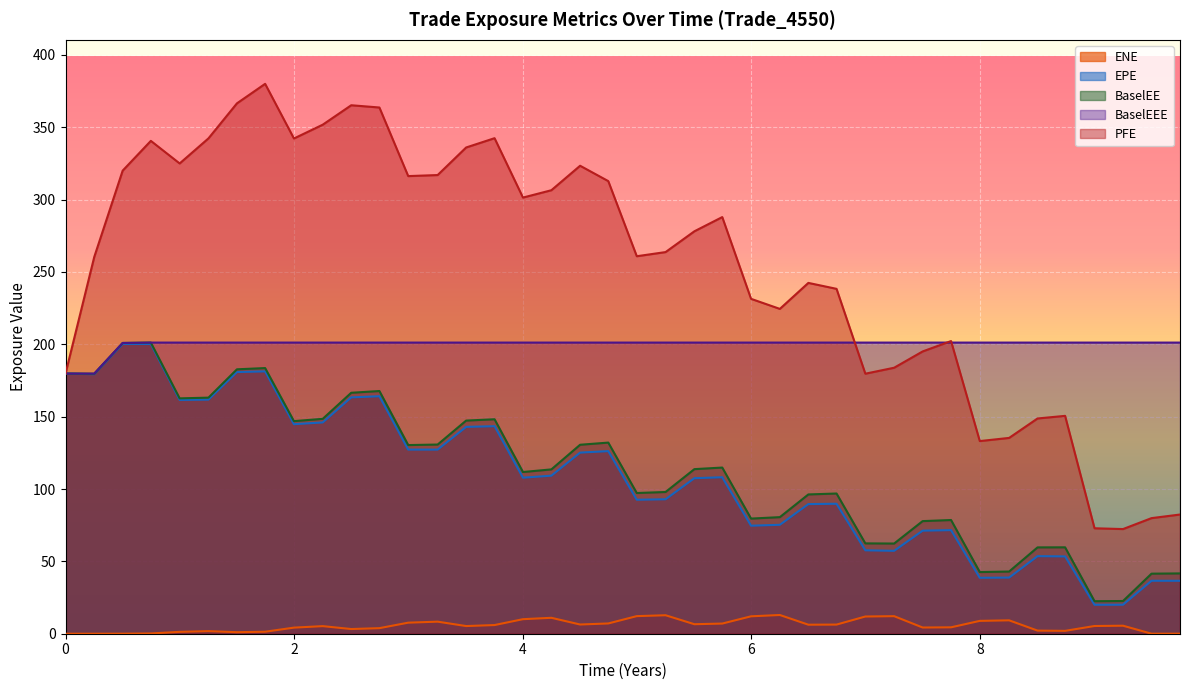

True or false: EPE has a value of 92.9 at 5.25065.

True